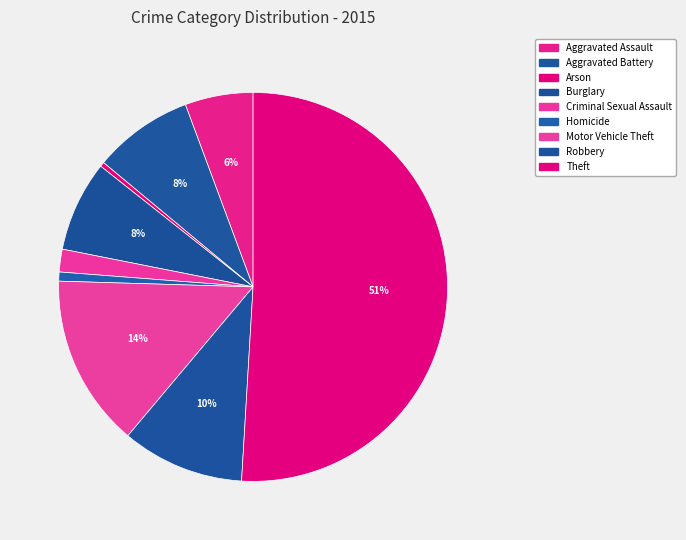

Which category has the biggest portion of the pie?

Theft